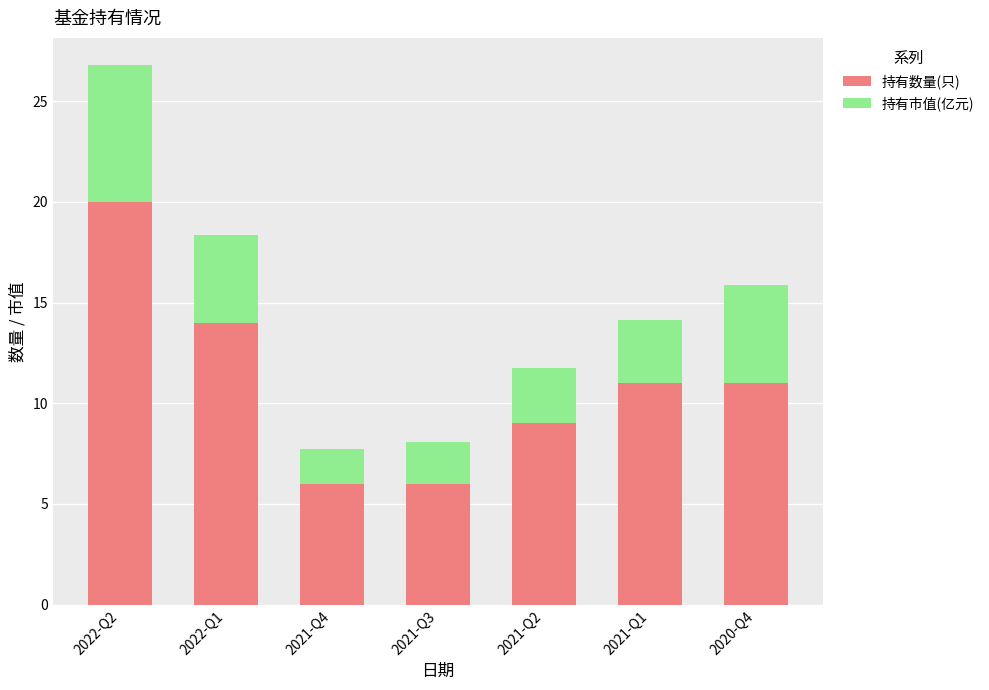

What is the highest value of the 持有数量(只) series?

20.0